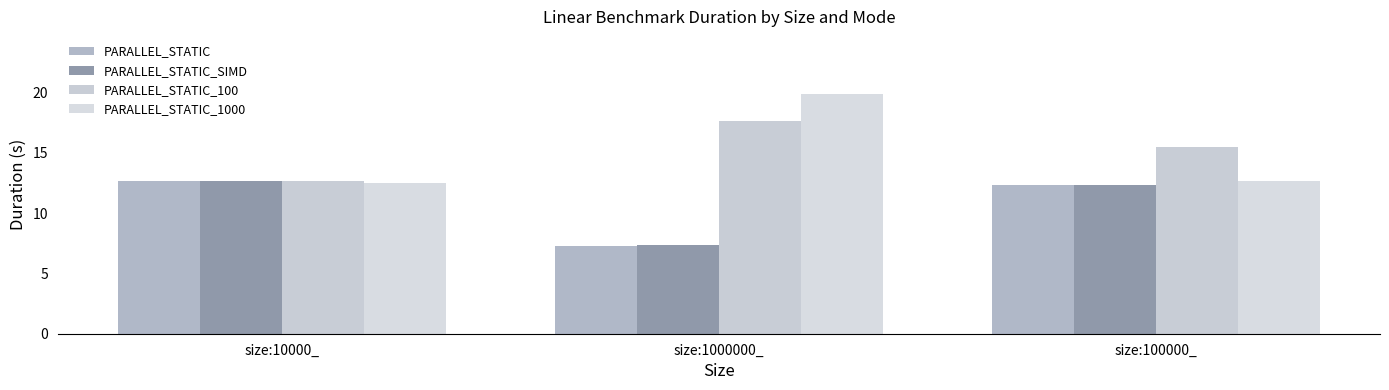

What is the label of the 1st bar from the left?

size:10000_